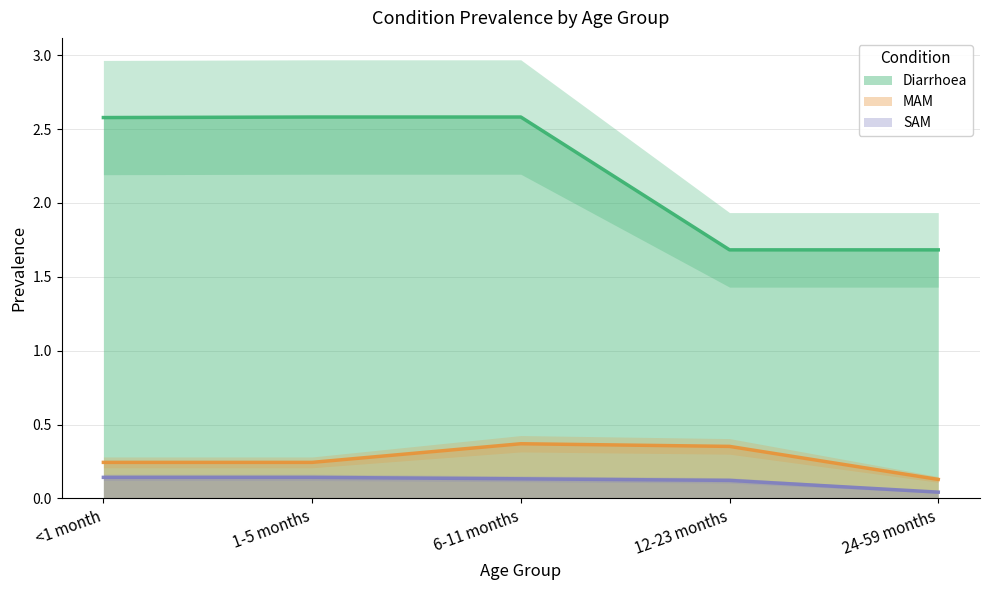

True or false: SAM has a value of 0.1 at <1 month.

True